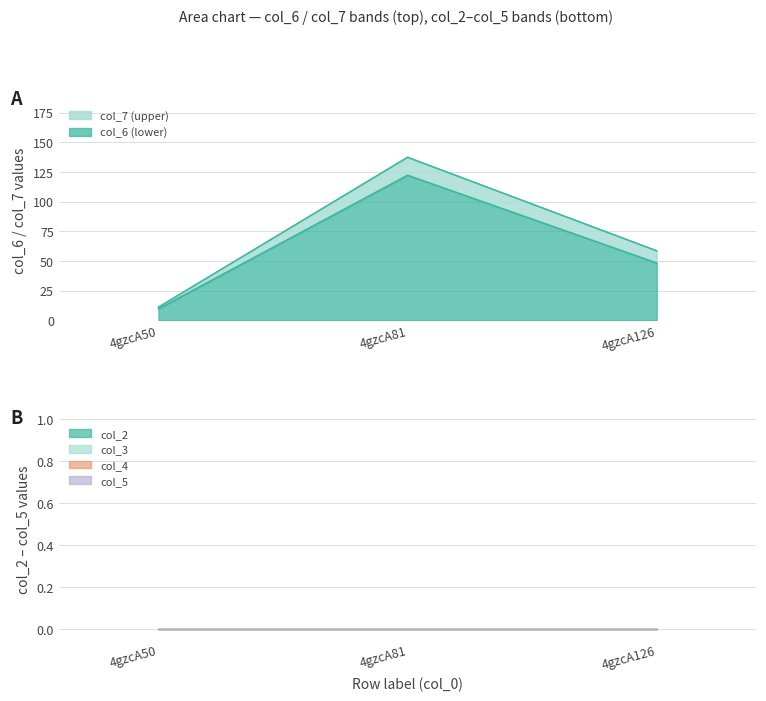

Count the number of categories in the chart.

3